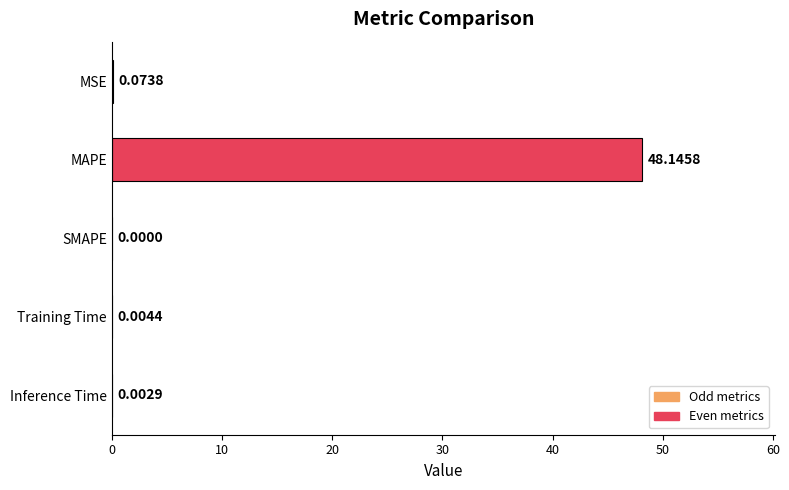

Which category has the highest value across all series?

MAPE